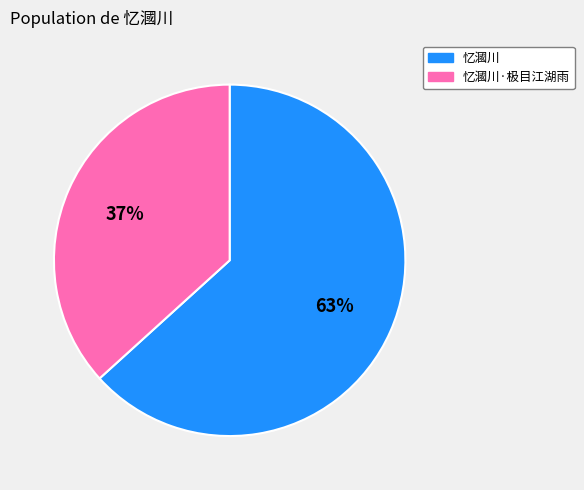

Which category has the biggest portion of the pie?

忆漍川